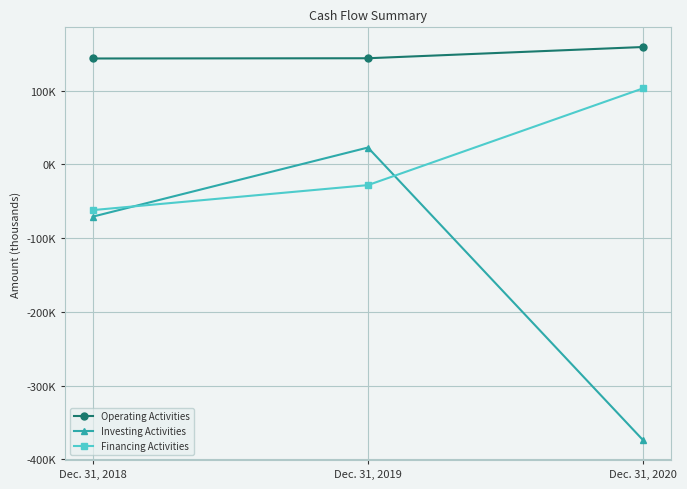

Which label corresponds to the smallest value in the chart?

Dec. 31, 2020